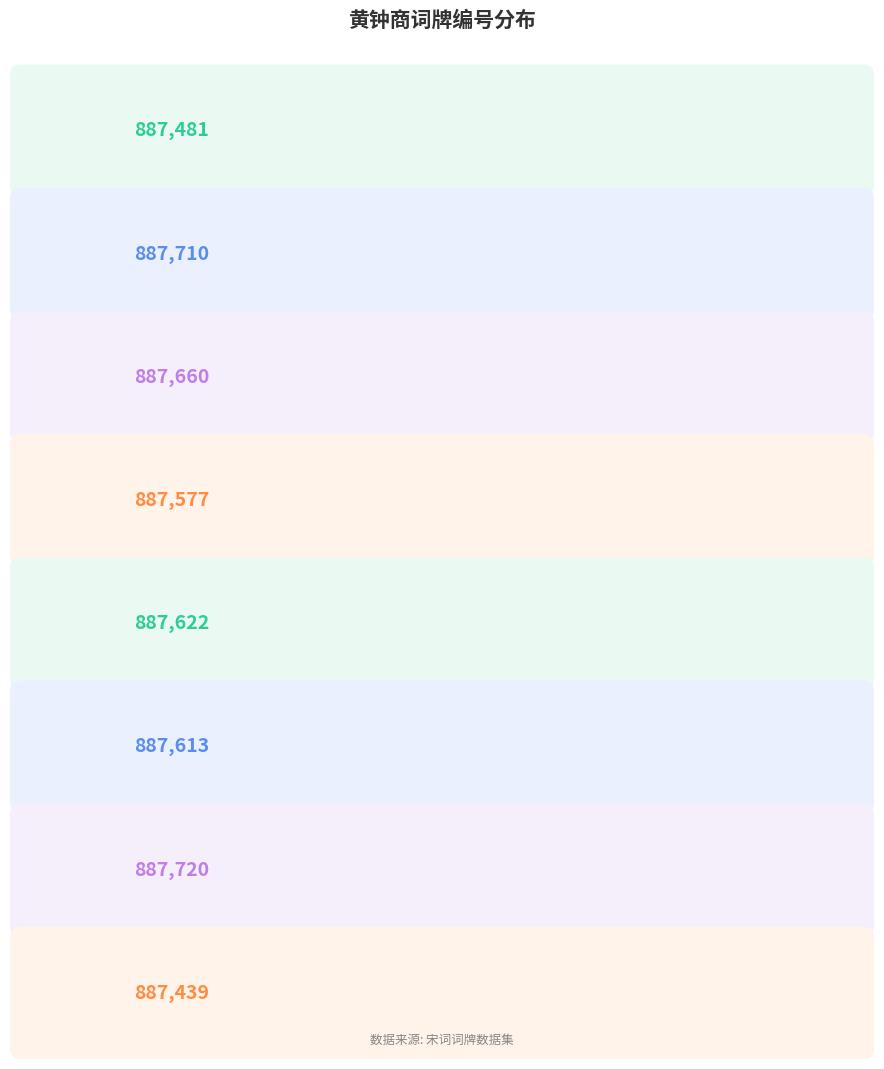

What is the smallest value displayed?

887439